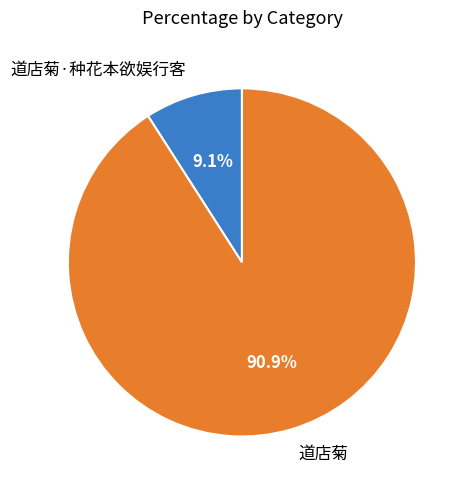

Rank the categories by value from lowest to highest.

道店菊·种花本欲娱行客, 道店菊